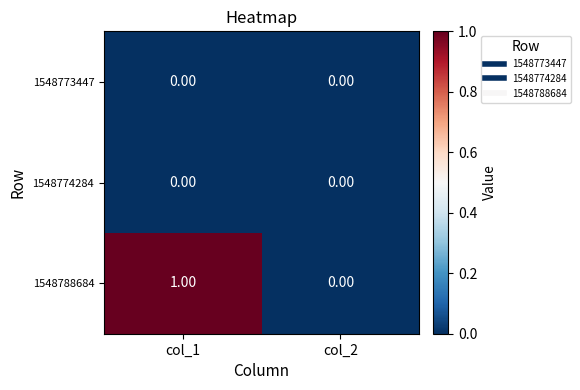

Which series has the largest total across all categories?

1548788684